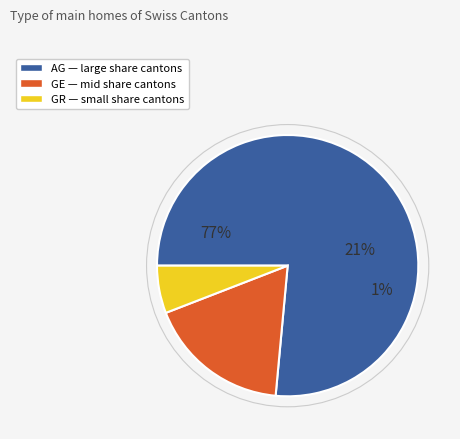

To the nearest percent, what is the difference between the largest and smallest slice percentages?

71%